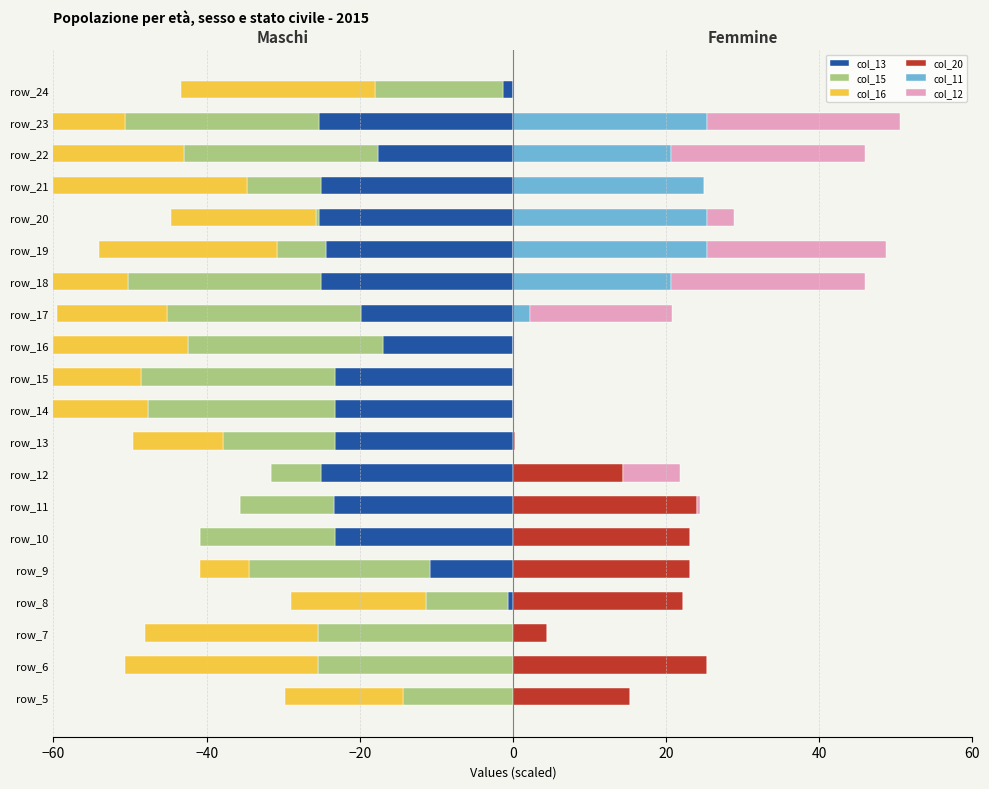

What is the average value of the col_11 series?

7.2